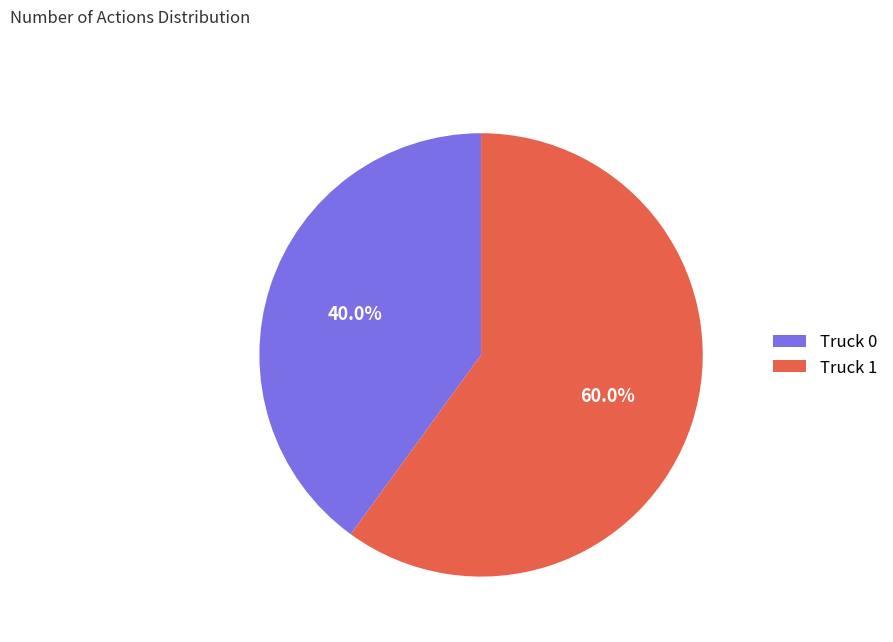

What percentage is the Truck 1 slice, to the nearest percent?

60%